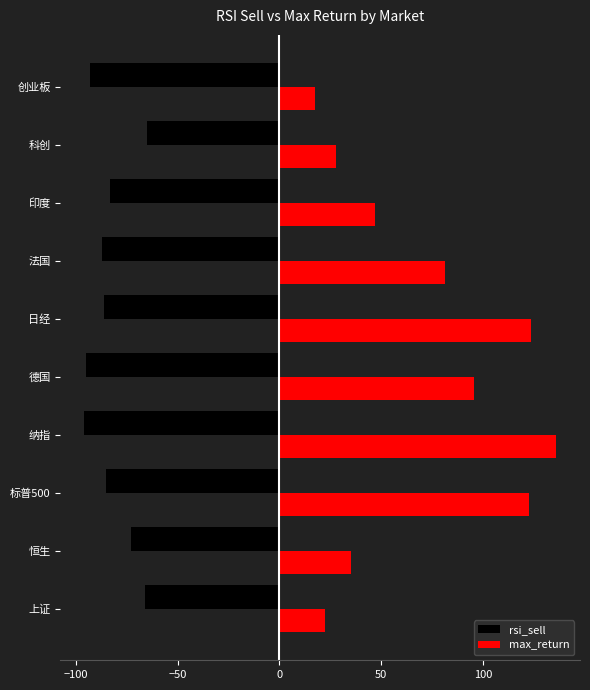

Is the value of rsi_sell at 法国 greater than the value of max_return at 标普500?

No